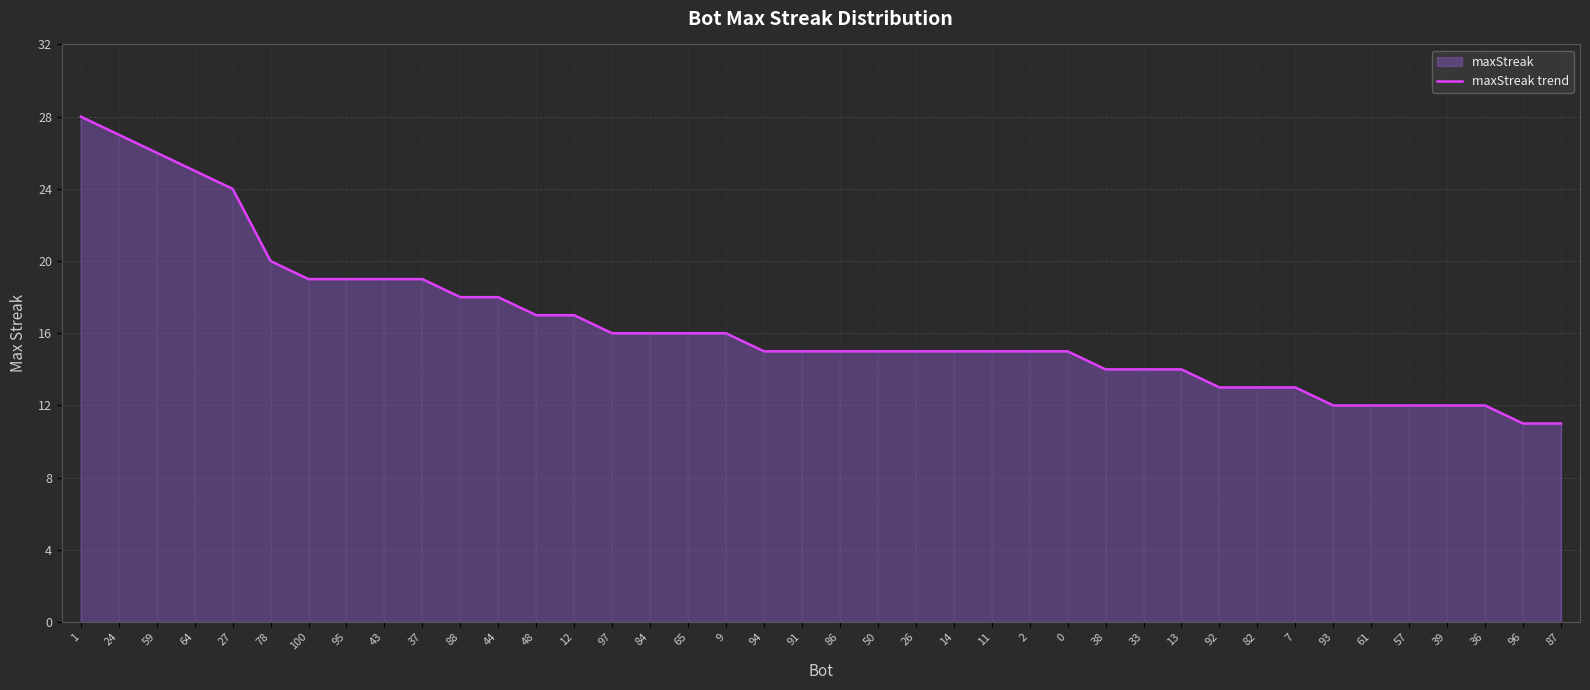

True or false: the data has more than 0 interior local peaks.

False